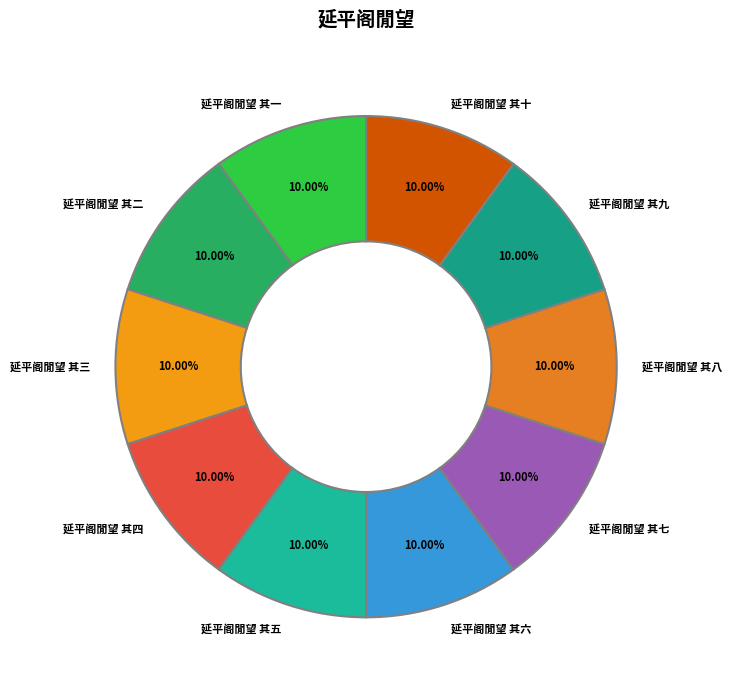

Is there a majority slice in this chart?

No